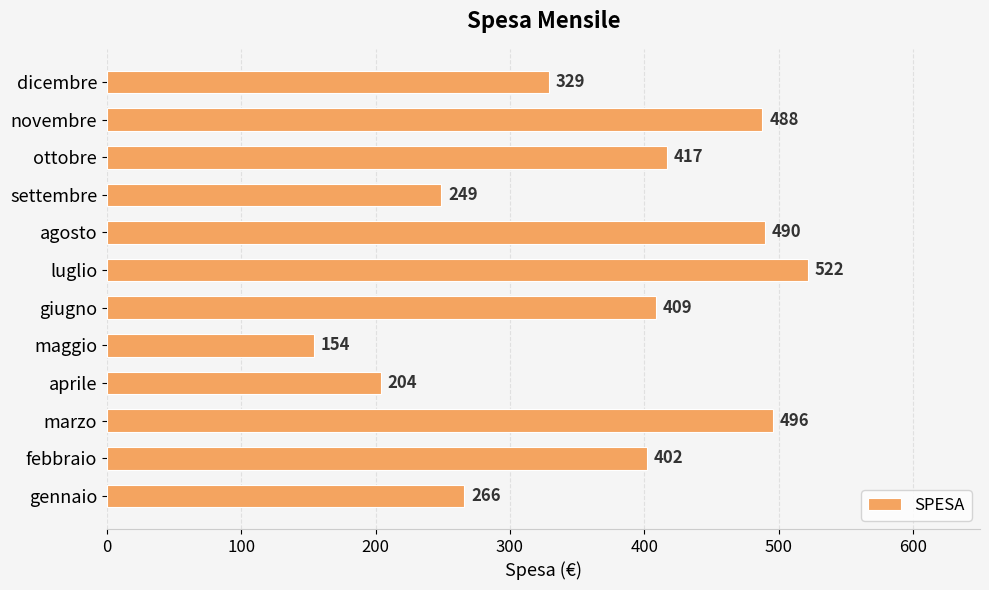

What is the ratio of the value at gennaio to the value at marzo?

0.5